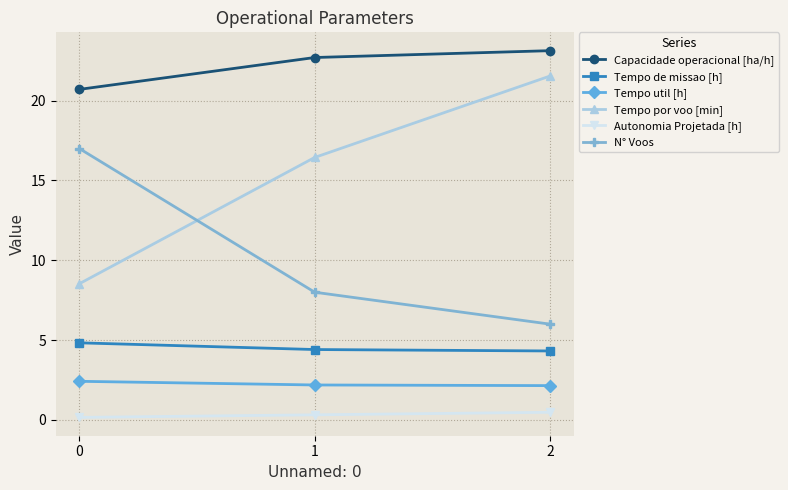

How many data points does each series have?

3